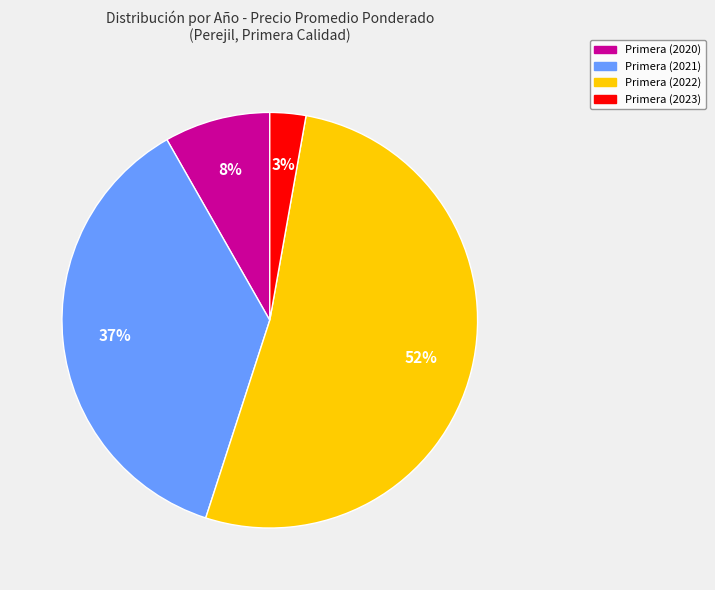

To the nearest percent, what is the average slice percentage?

25%